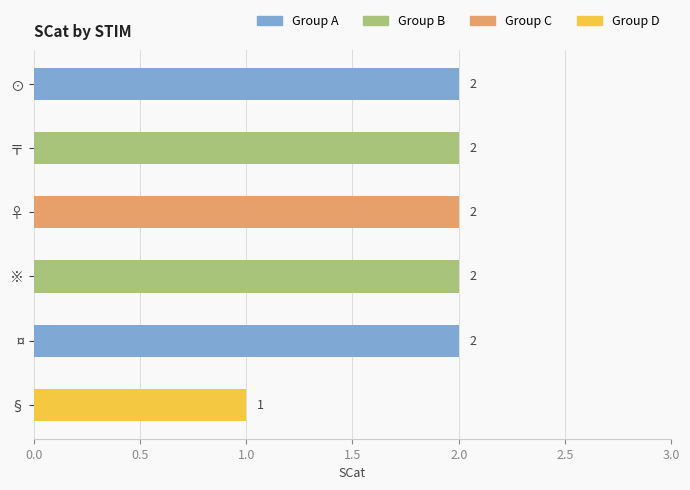

The value at ♀ is 1. True or false?

False